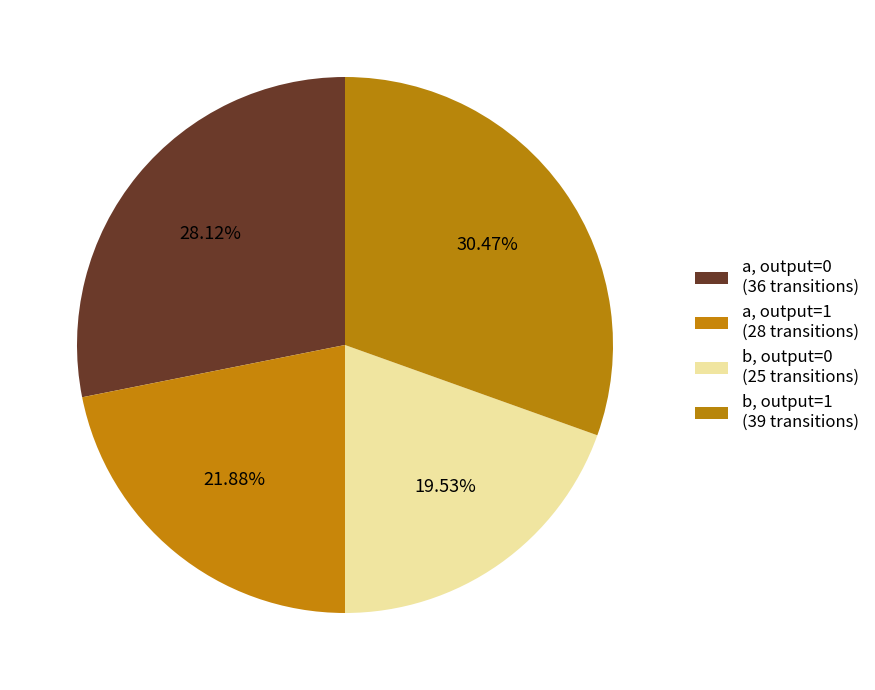

Count the number of slices in the pie.

4